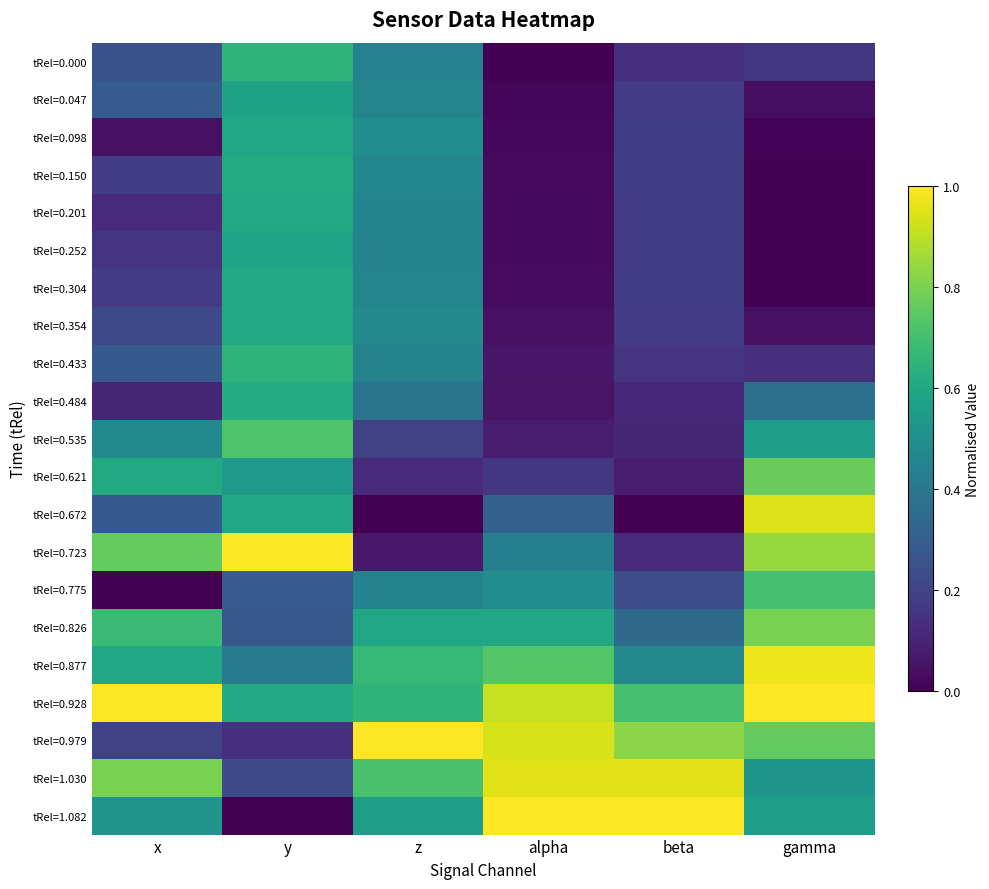

At which category is the sum across all series the highest?

y